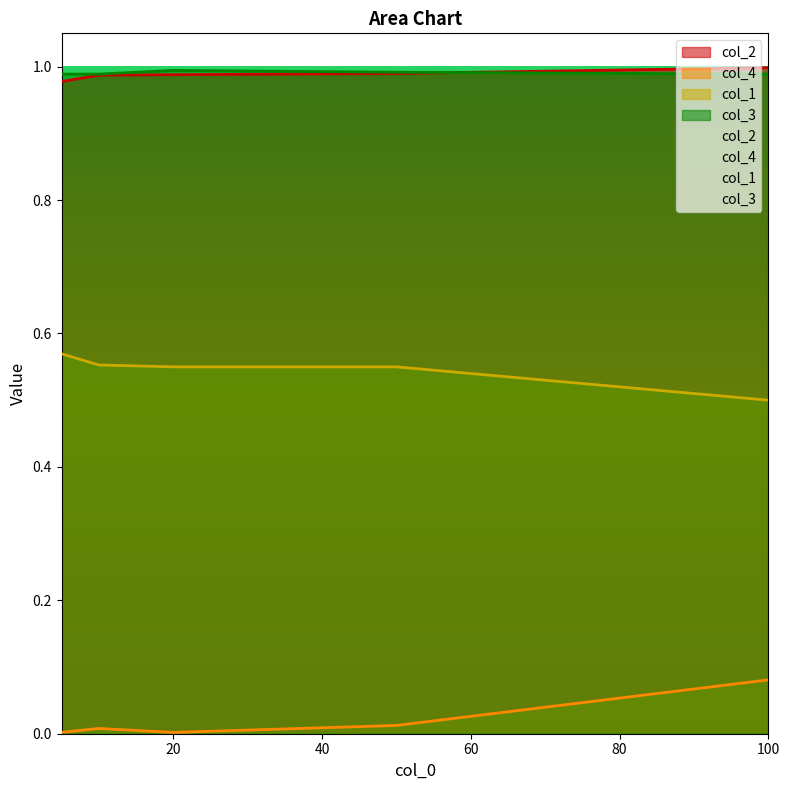

Which series has the largest total across all categories?

col_3